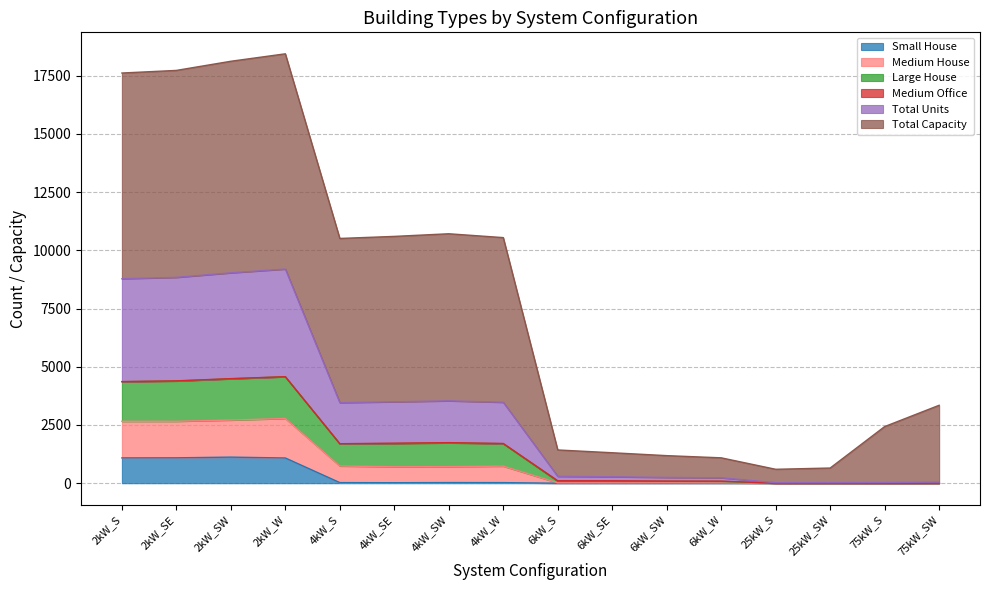

What position from the left is 6kW_W?

12